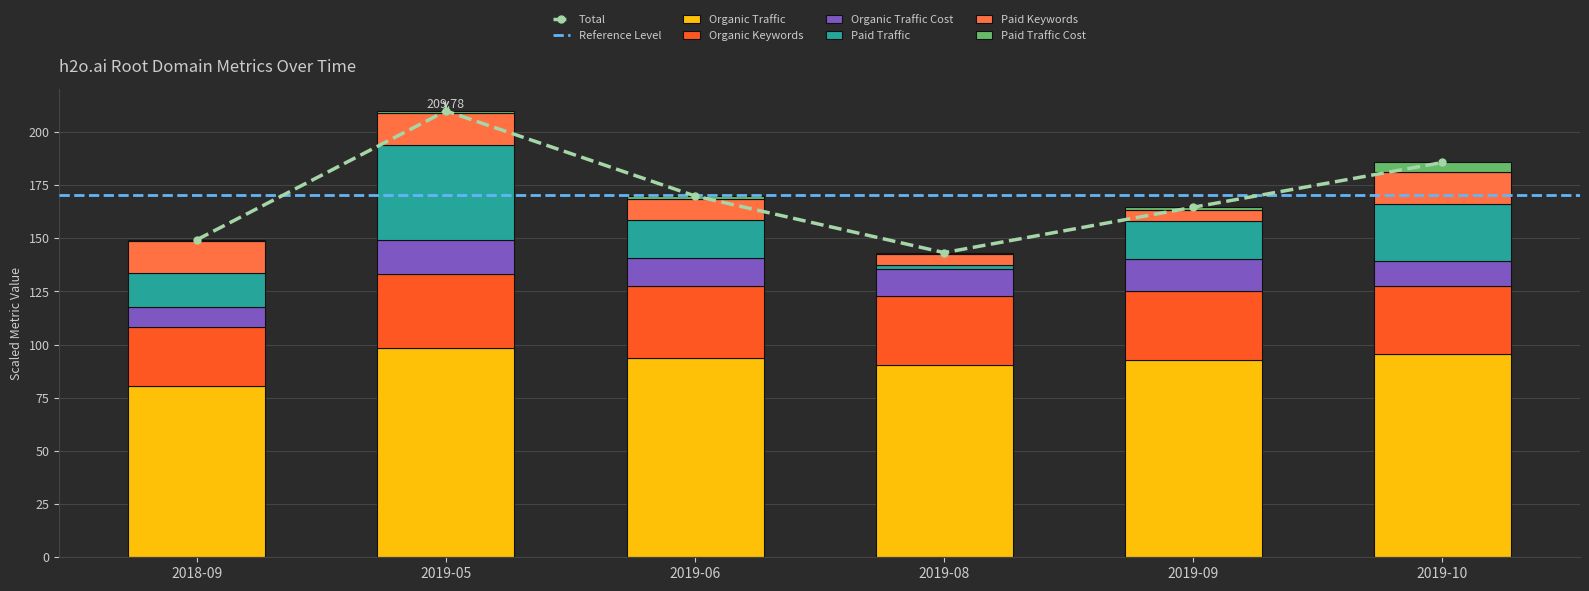

What is the smallest value displayed?

0.6